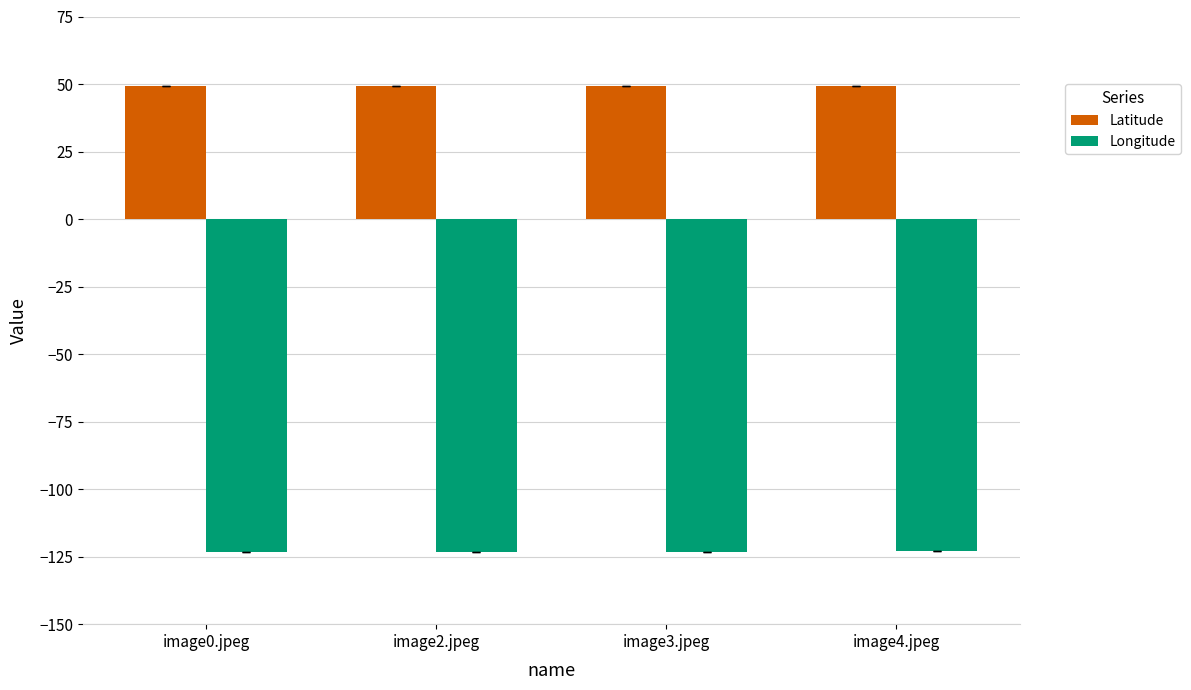

Is it true that Latitude equals 80.3 at image0.jpeg?

False